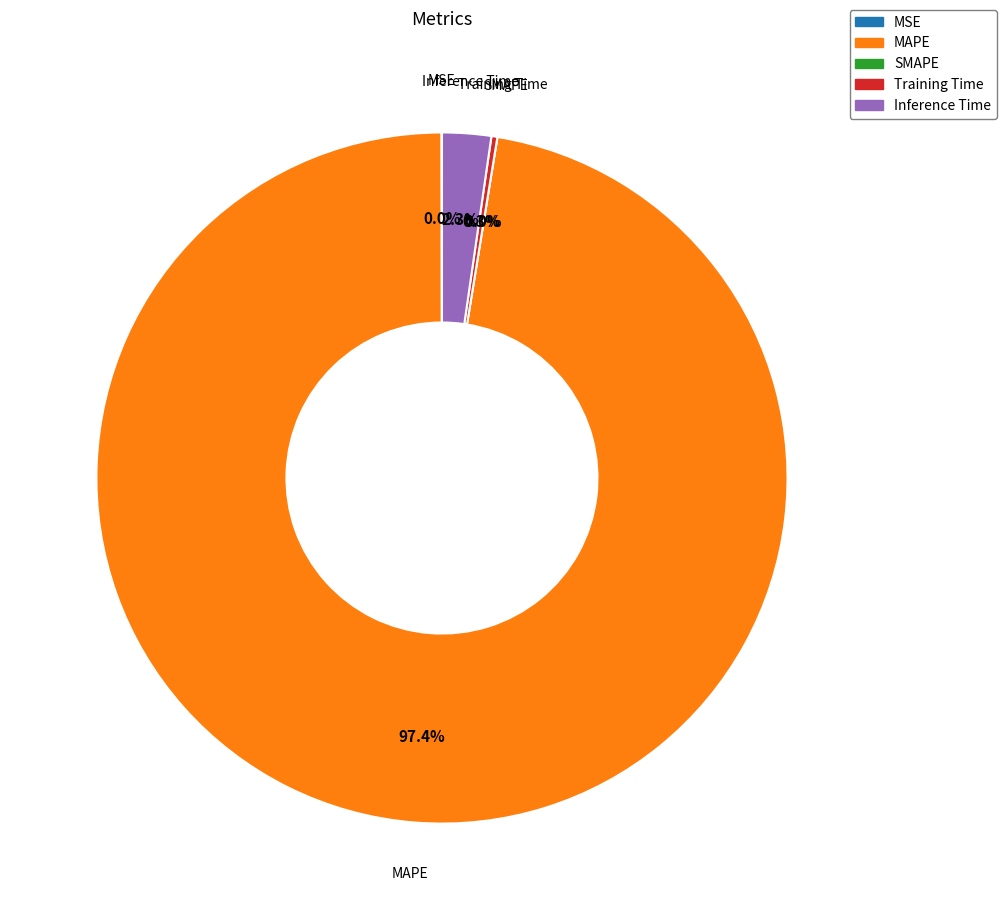

How many segments does this pie chart have?

5